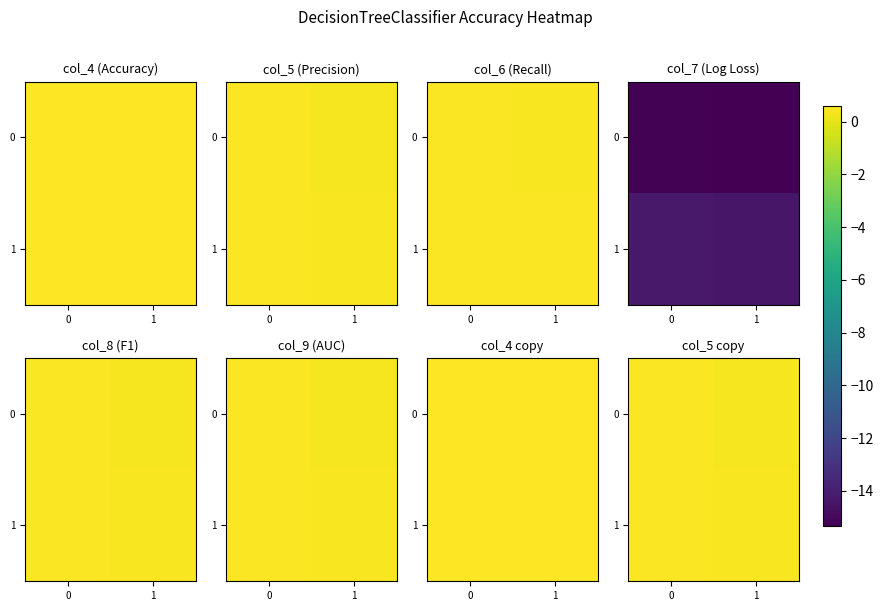

List the series in order of their overall mean, highest first.

1, 0